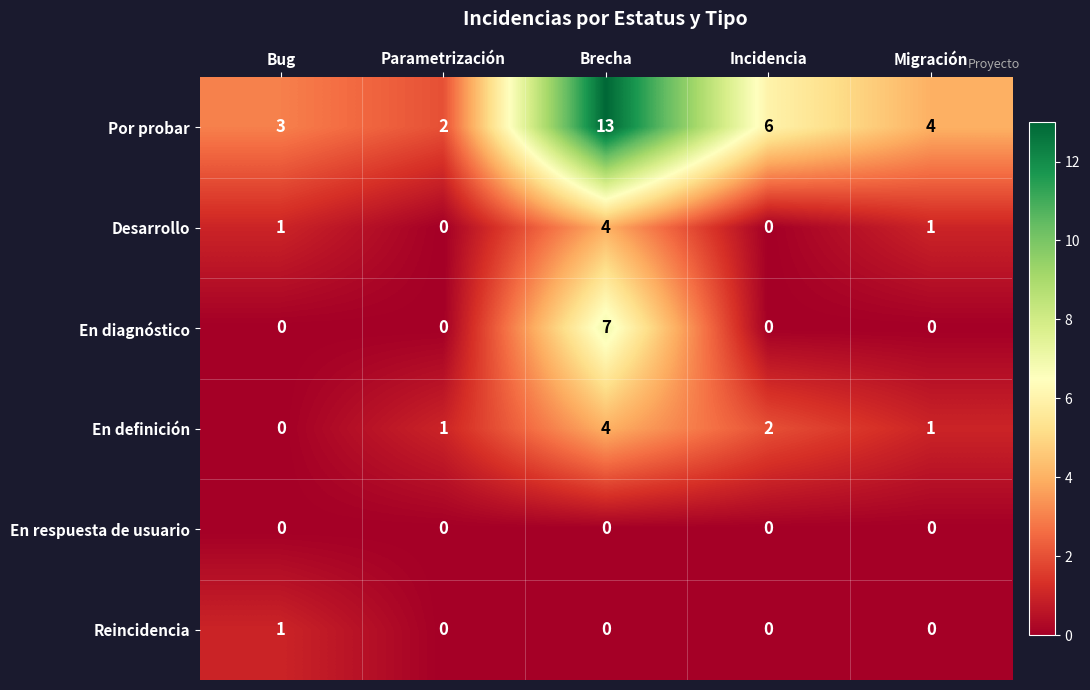

Reading right to left, list all the values displayed in this chart.

Por probar: 4	6	13	2	3
Desarrollo: 1	0	4	0	1
En diagnóstico: 0	0	7	0	0
En definición: 1	2	4	1	0
En respuesta de usuario: 0	0	0	0	0
Reincidencia: 0	0	0	0	1